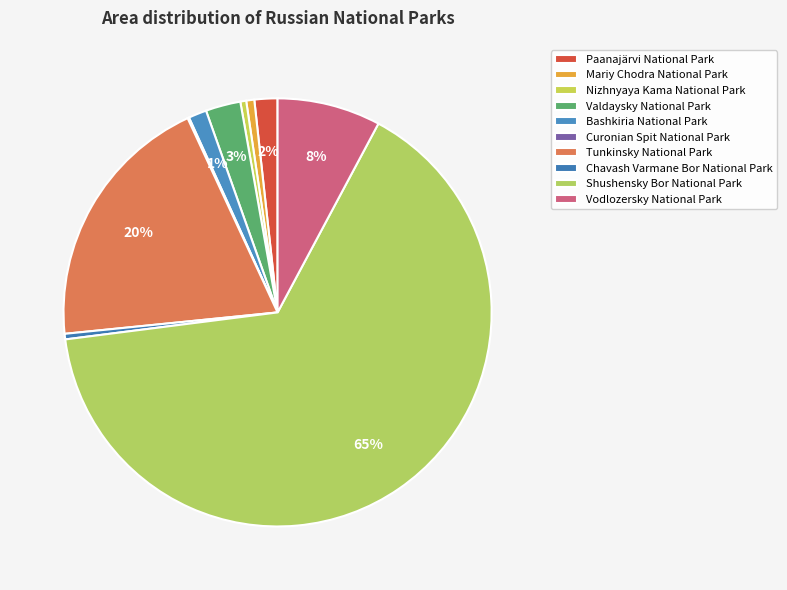

Count the number of slices in the pie.

10